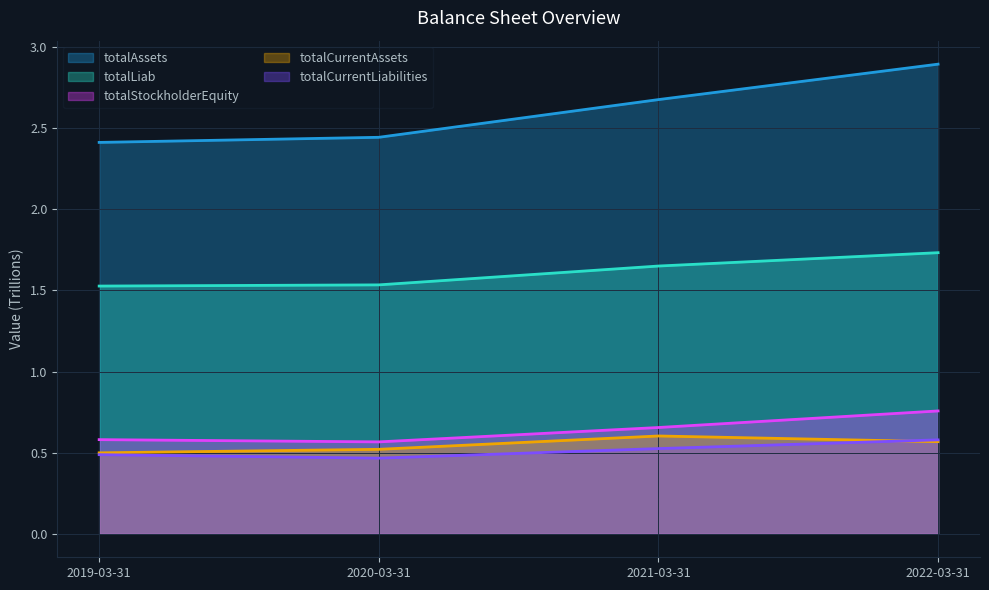

What is the difference between the maximum and minimum values in the totalAssets series?

0.5